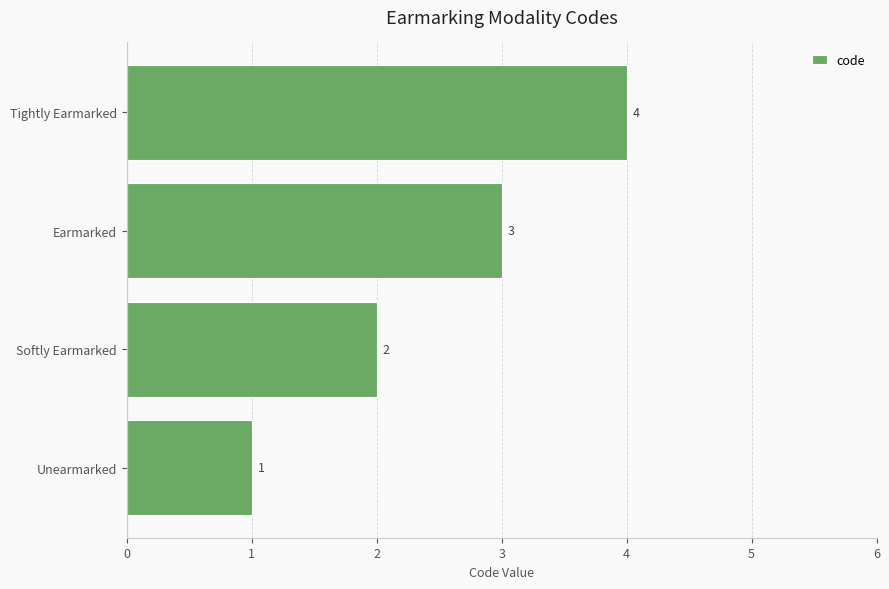

What is the difference between the maximum and minimum values?

3